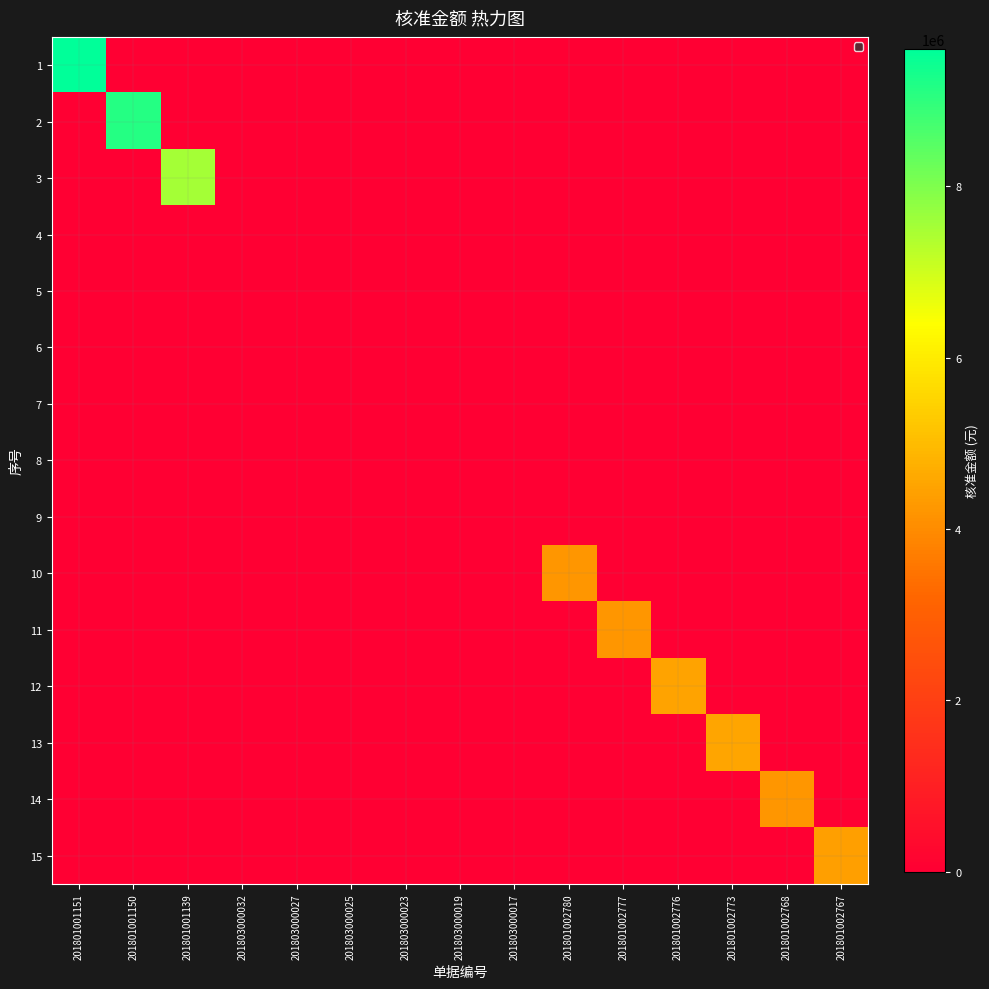

Reading right to left, transcribe all the data shown in this chart.

1: 201801002767=0	201801002768=0	201801002773=0	201801002776=0	201801002777=0	201801002780=0	201803000017=0	201803000019=0	201803000023=0	201803000025=0	201803000027=0	201803000032=0	201801001139=0	201801001150=0	201801001151=9600000
2: 201801002767=0	201801002768=0	201801002773=0	201801002776=0	201801002777=0	201801002780=0	201803000017=0	201803000019=0	201803000023=0	201803000025=0	201803000027=0	201803000032=0	201801001139=0	201801001150=9120000	201801001151=0
3: 201801002767=0	201801002768=0	201801002773=0	201801002776=0	201801002777=0	201801002780=0	201803000017=0	201803000019=0	201803000023=0	201803000025=0	201803000027=0	201803000032=0	201801001139=7500000	201801001150=0	201801001151=0
4: 201801002767=0	201801002768=0	201801002773=0	201801002776=0	201801002777=0	201801002780=0	201803000017=0	201803000019=0	201803000023=0	201803000025=0	201803000027=0	201803000032=0	201801001139=0	201801001150=0	201801001151=0
5: 201801002767=0	201801002768=0	201801002773=0	201801002776=0	201801002777=0	201801002780=0	201803000017=0	201803000019=0	201803000023=0	201803000025=0	201803000027=0	201803000032=0	201801001139=0	201801001150=0	201801001151=0
6: 201801002767=0	201801002768=0	201801002773=0	201801002776=0	201801002777=0	201801002780=0	201803000017=0	201803000019=0	201803000023=0	201803000025=0	201803000027=0	201803000032=0	201801001139=0	201801001150=0	201801001151=0
7: 201801002767=0	201801002768=0	201801002773=0	201801002776=0	201801002777=0	201801002780=0	201803000017=0	201803000019=0	201803000023=0	201803000025=0	201803000027=0	201803000032=0	201801001139=0	201801001150=0	201801001151=0
8: 201801002767=0	201801002768=0	201801002773=0	201801002776=0	201801002777=0	201801002780=0	201803000017=0	201803000019=0	201803000023=0	201803000025=0	201803000027=0	201803000032=0	201801001139=0	201801001150=0	201801001151=0
9: 201801002767=0	201801002768=0	201801002773=0	201801002776=0	201801002777=0	201801002780=0	201803000017=0	201803000019=0	201803000023=0	201803000025=0	201803000027=0	201803000032=0	201801001139=0	201801001150=0	201801001151=0
10: 201801002767=0	201801002768=0	201801002773=0	201801002776=0	201801002777=0	201801002780=4200000	201803000017=0	201803000019=0	201803000023=0	201803000025=0	201803000027=0	201803000032=0	201801001139=0	201801001150=0	201801001151=0
11: 201801002767=0	201801002768=0	201801002773=0	201801002776=0	201801002777=4200000	201801002780=0	201803000017=0	201803000019=0	201803000023=0	201803000025=0	201803000027=0	201803000032=0	201801001139=0	201801001150=0	201801001151=0
12: 201801002767=0	201801002768=0	201801002773=0	201801002776=4480000	201801002777=0	201801002780=0	201803000017=0	201803000019=0	201803000023=0	201803000025=0	201803000027=0	201803000032=0	201801001139=0	201801001150=0	201801001151=0
13: 201801002767=0	201801002768=0	201801002773=4500000	201801002776=0	201801002777=0	201801002780=0	201803000017=0	201803000019=0	201803000023=0	201803000025=0	201803000027=0	201803000032=0	201801001139=0	201801001150=0	201801001151=0
14: 201801002767=0	201801002768=4200000	201801002773=0	201801002776=0	201801002777=0	201801002780=0	201803000017=0	201803000019=0	201803000023=0	201803000025=0	201803000027=0	201803000032=0	201801001139=0	201801001150=0	201801001151=0
15: 201801002767=4400000	201801002768=0	201801002773=0	201801002776=0	201801002777=0	201801002780=0	201803000017=0	201803000019=0	201803000023=0	201803000025=0	201803000027=0	201803000032=0	201801001139=0	201801001150=0	201801001151=0